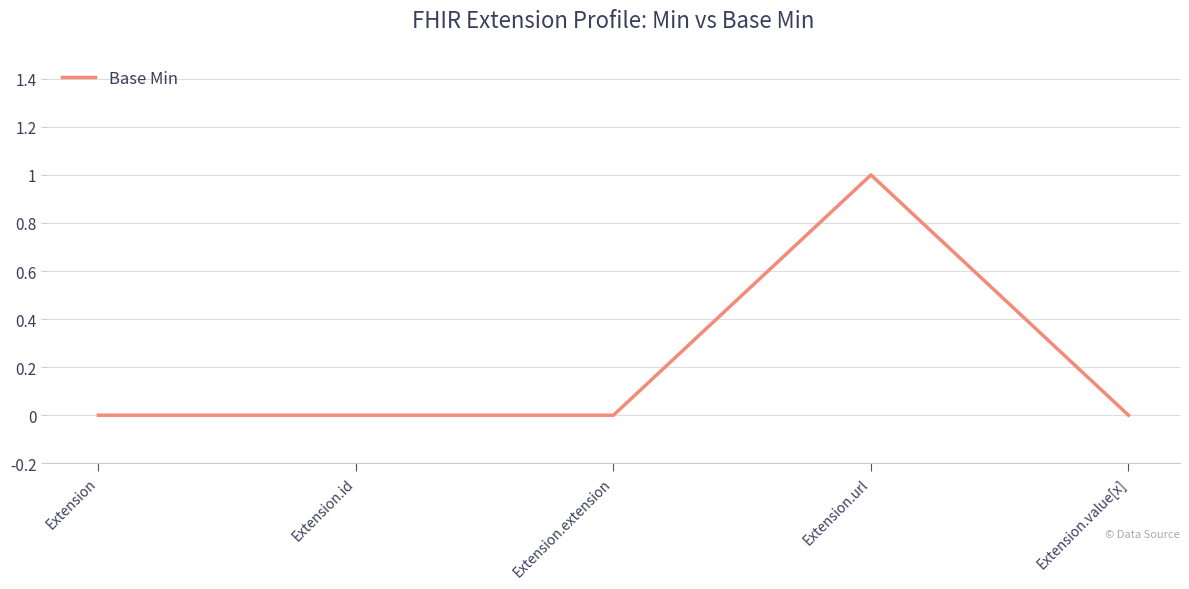

What is the change in value from Extension.id to Extension.url?

+1